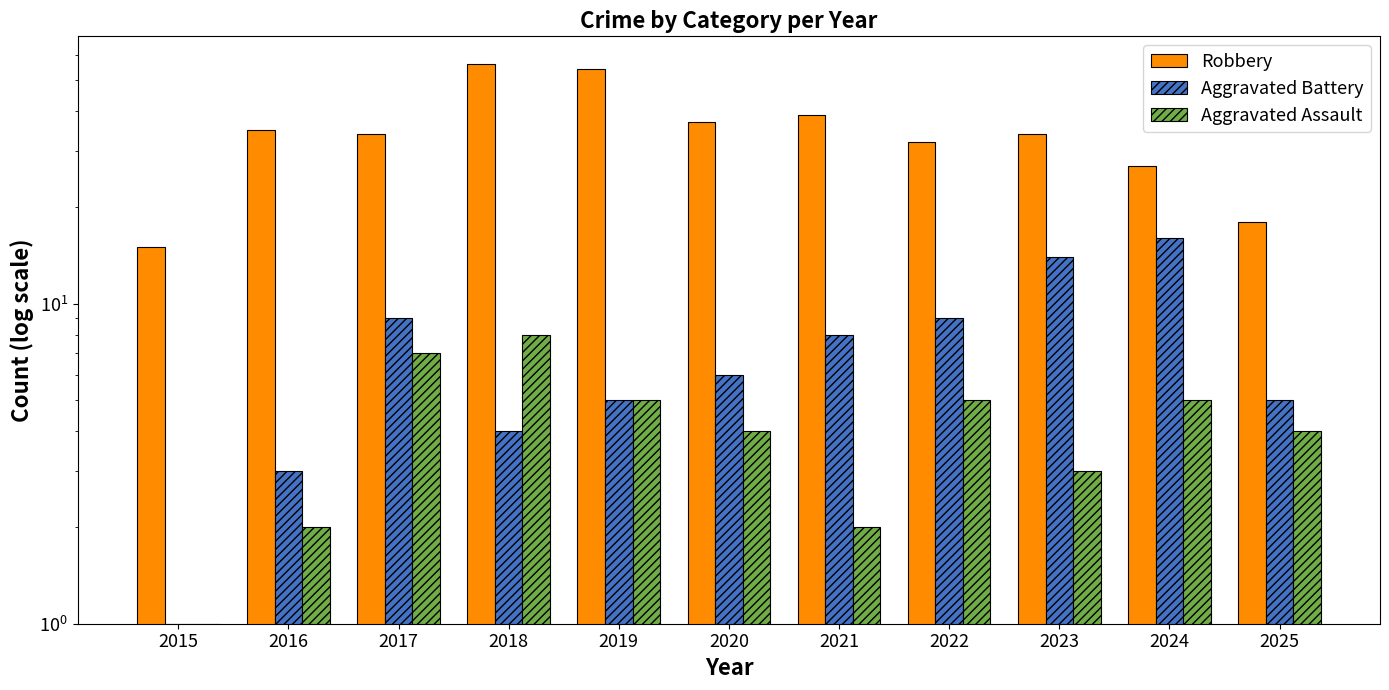

What is the sum of all Aggravated Assault values?

46